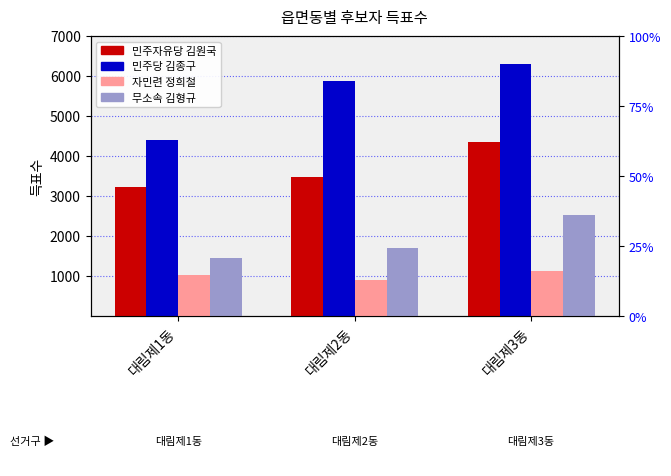

What is the smallest value displayed?

906